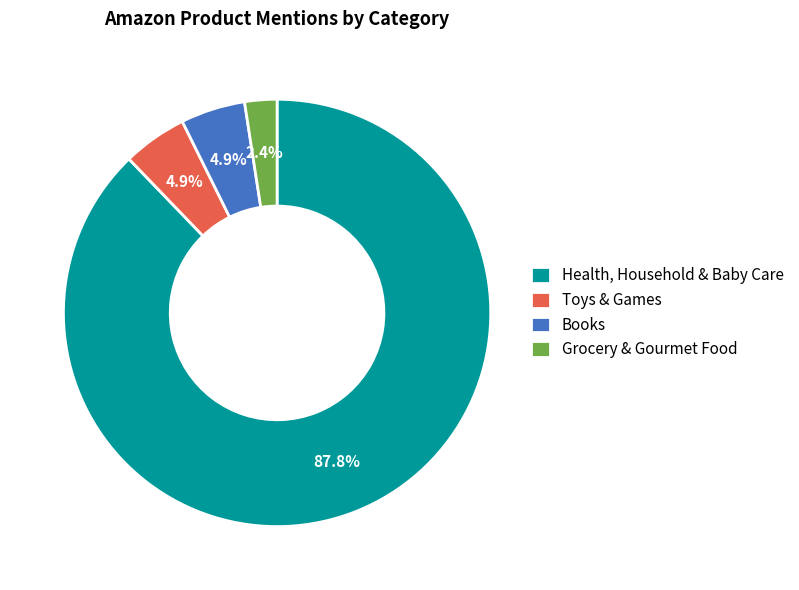

What percentage is the Grocery & Gourmet Food slice, to the nearest percent?

2%